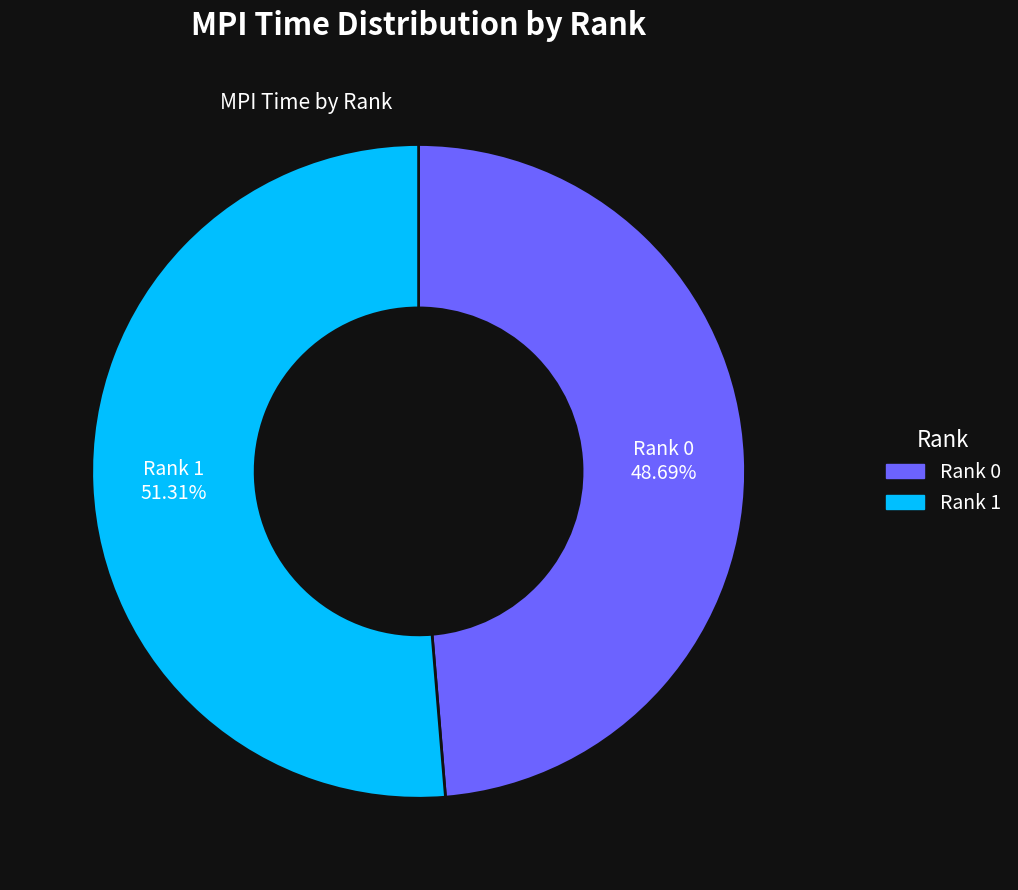

Which slice is the smallest?

Rank 0